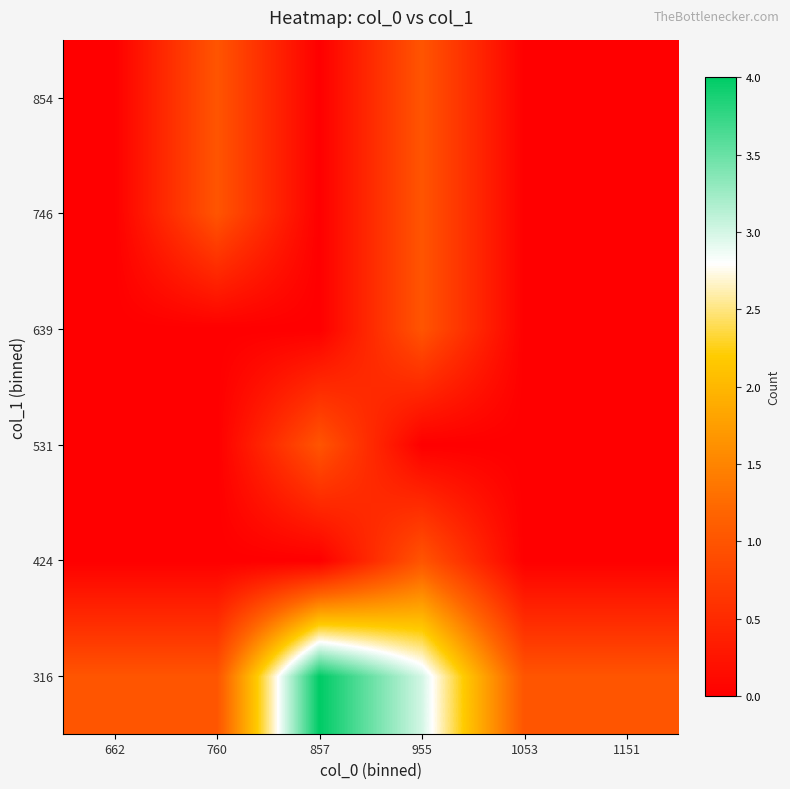

At how many categories does at least one series exceed 1?

2